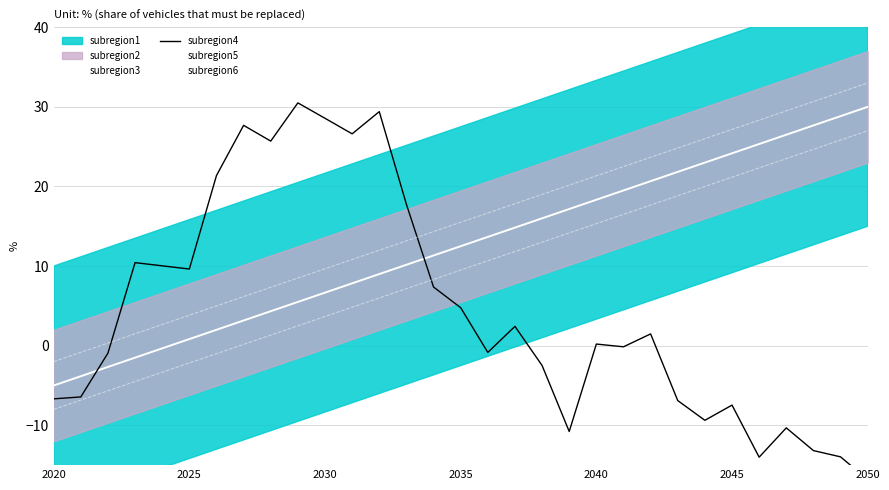

Which series has the widest spread of values?

subregion4